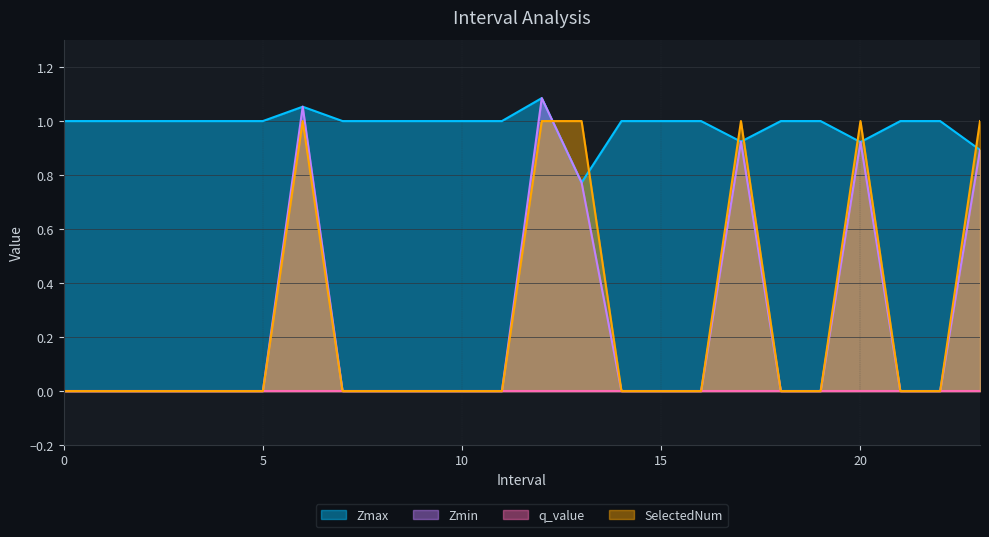

What is the maximum value for SelectedNum?

1.0